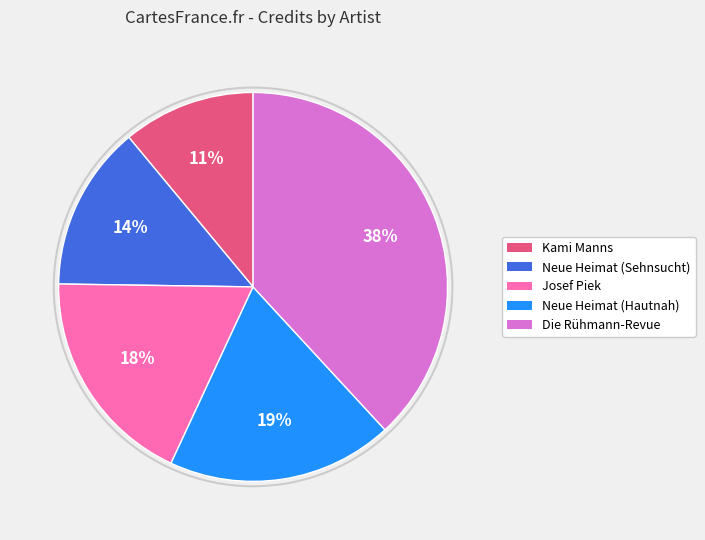

To the nearest percent, what is the combined percentage of Die Rühmann-Revue and Kami Manns?

49%